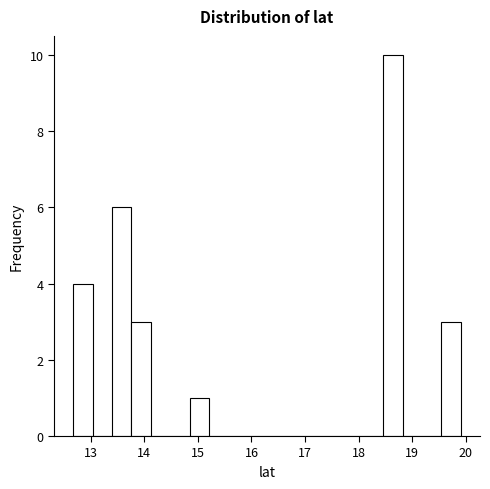

Around what value on the x-axis is the tallest bar? Give the approximate position of its centre, as read against the axis.

18.6